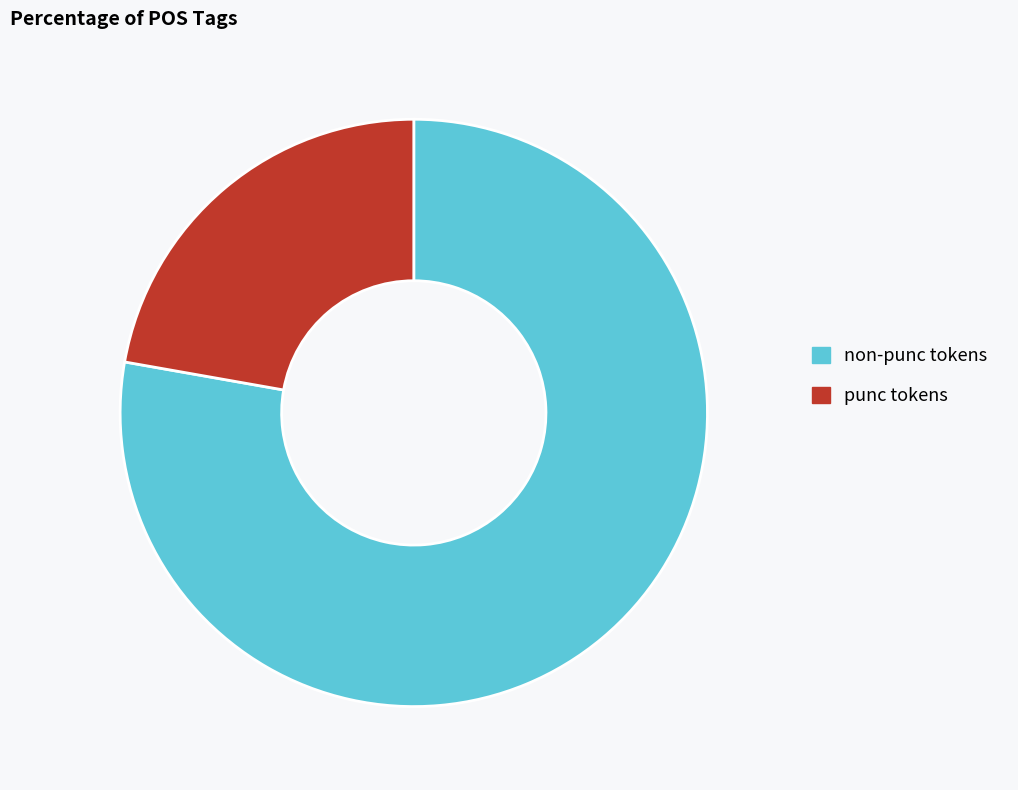

Which has a higher value, non-punc tokens or punc tokens?

non-punc tokens